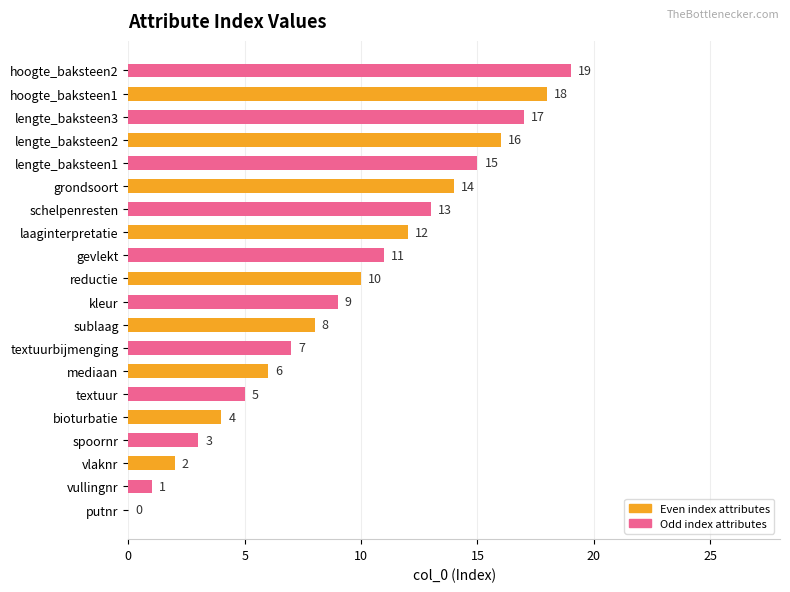

What is the change in value from sublaag to hoogte_baksteen1?

+10